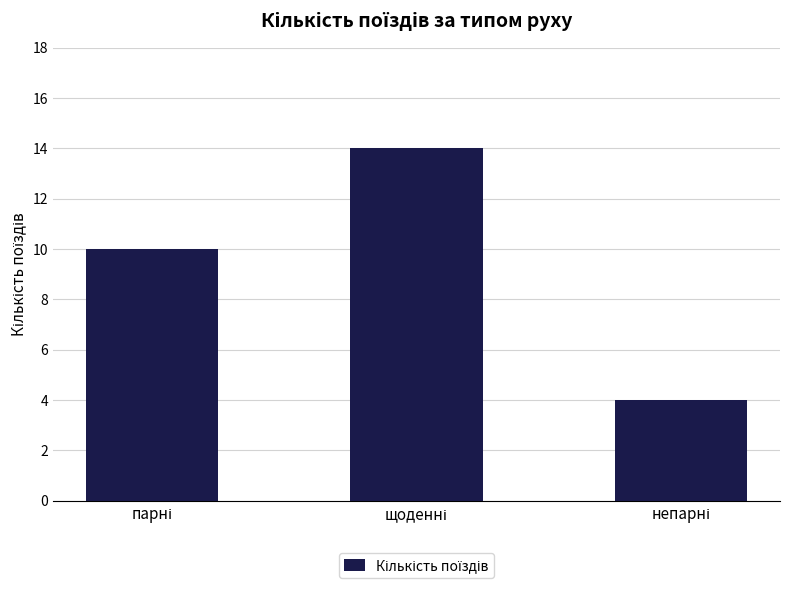

What is the value of the 3rd bar from the left?

4